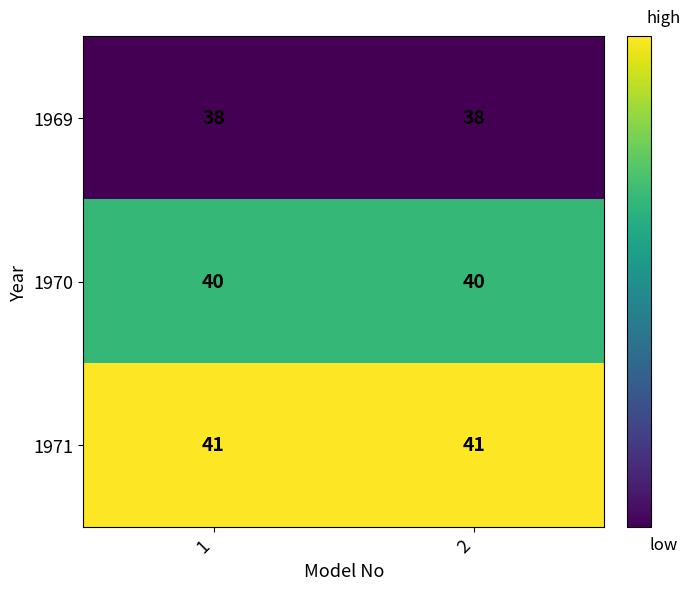

Rank the series by their maximum value, from lowest to highest.

1969, 1970, 1971